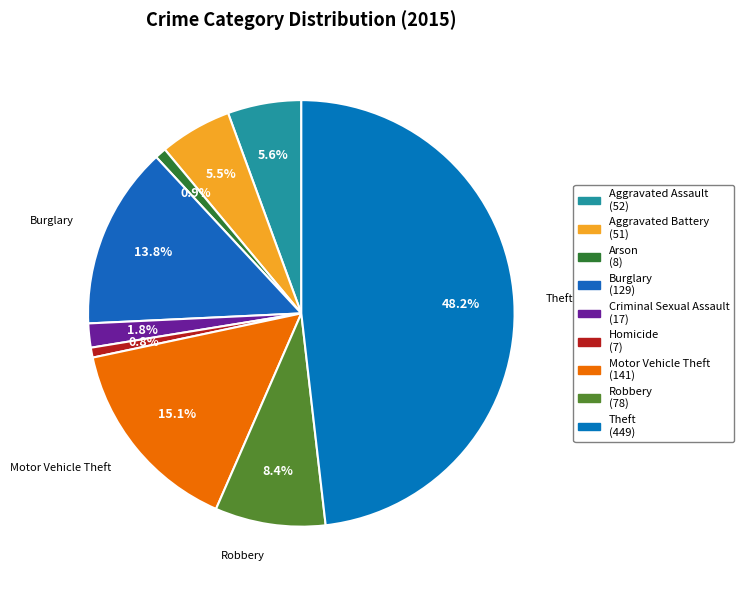

Approximately how many times larger is the value at Robbery compared to Burglary?

0.6